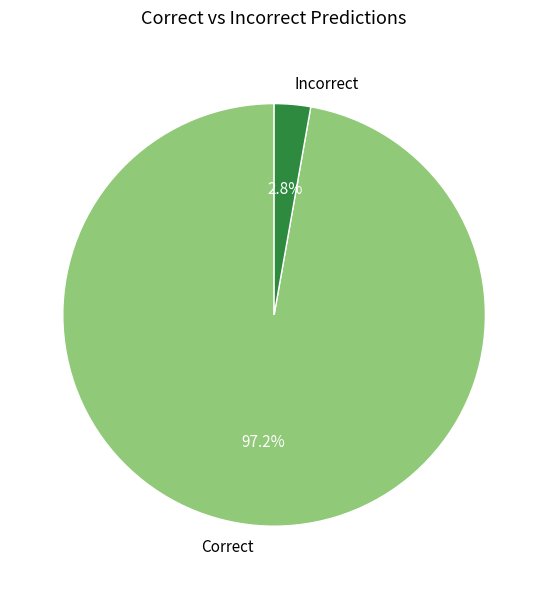

Combined, what portion of the pie is Correct and Incorrect?

100.0%